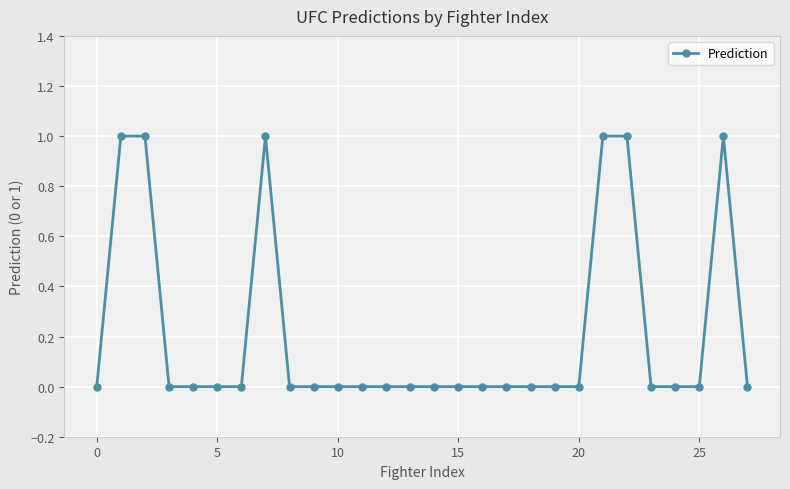

True or false: there are more than 1 points higher than both neighbors.

True